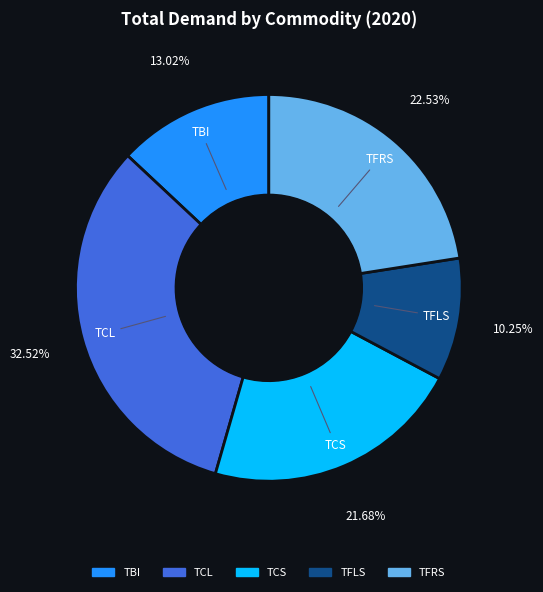

To the nearest percent, what percentage of the pie is TBI?

13%